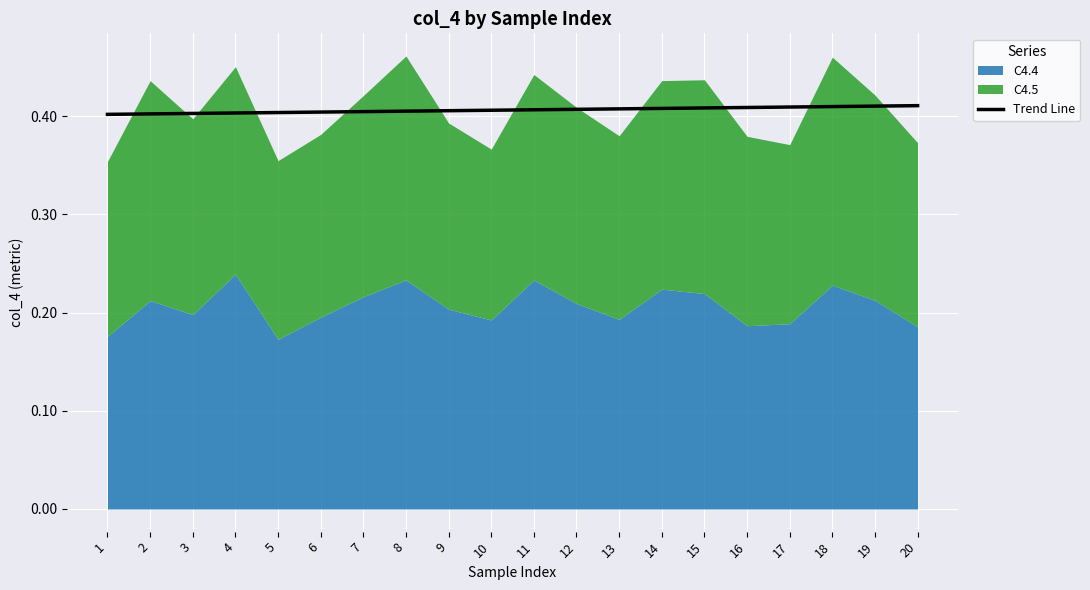

The chart shows a value of 0.4 at 15. True or false?

True